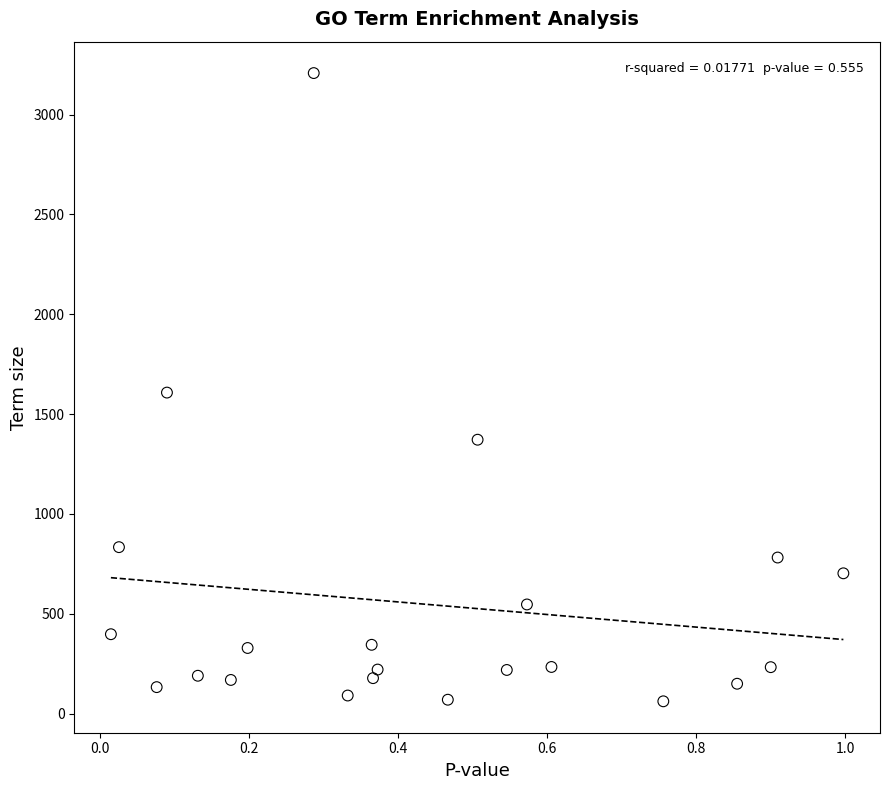

What is the range of Y values (max minus min)?

3146